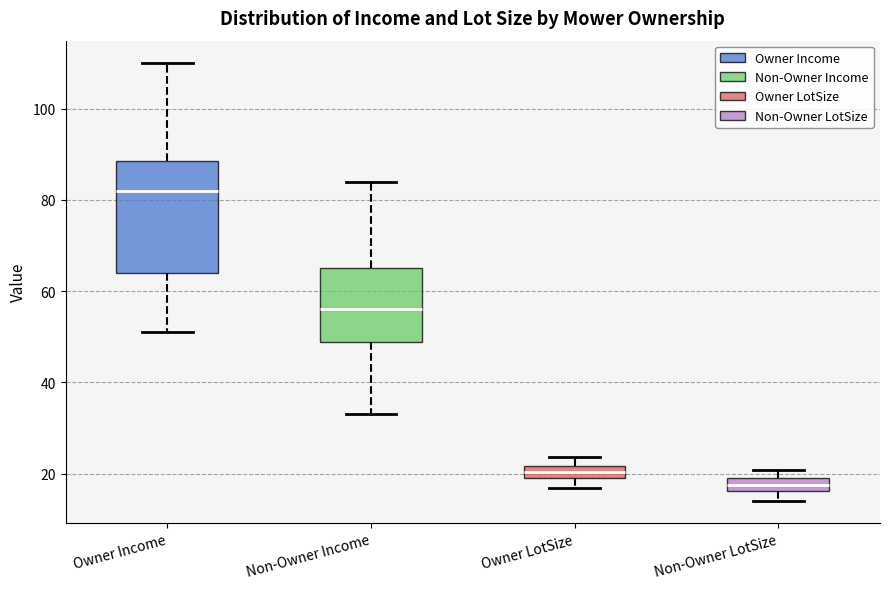

Where does the median line of the box for Owner Income sit on the y-axis? The values are not printed on the chart, so give them approximately, as read against the axis.

82